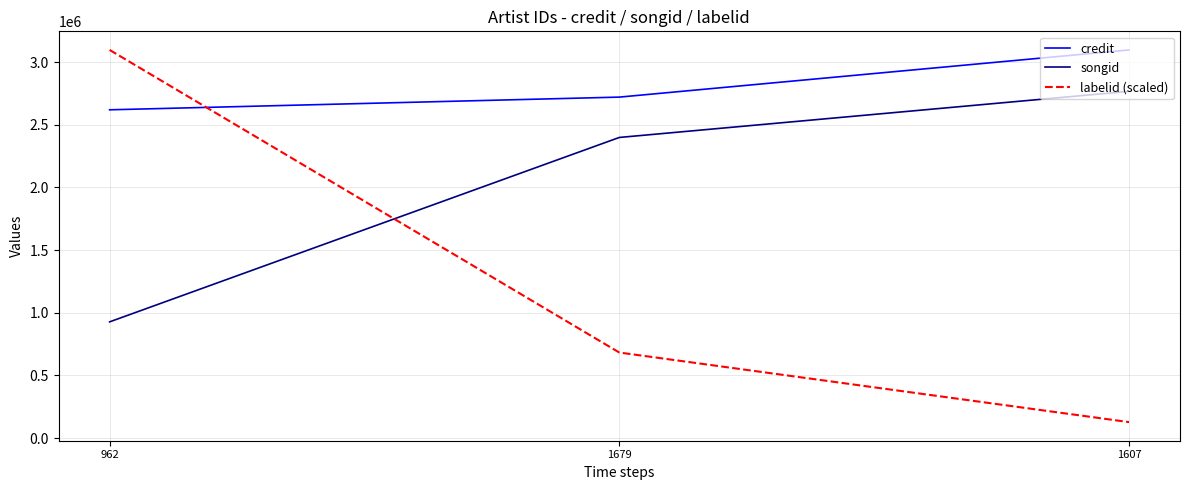

True or false: labelid (scaled) has a value of 4337933.1 at 962.

False